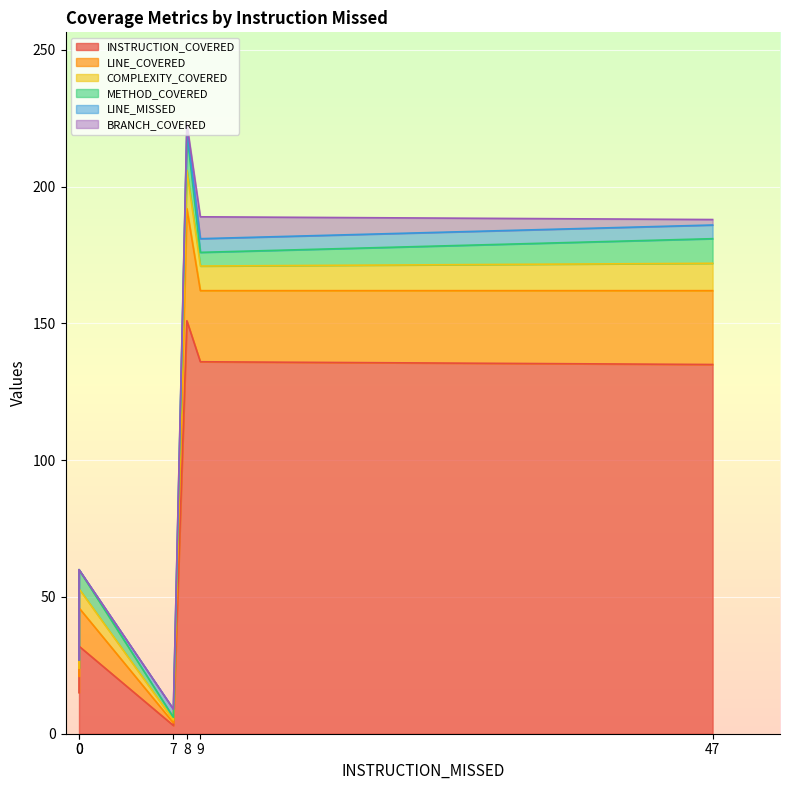

After their last crossing, which series has the higher values: METHOD_COVERED or BRANCH_COVERED?

METHOD_COVERED